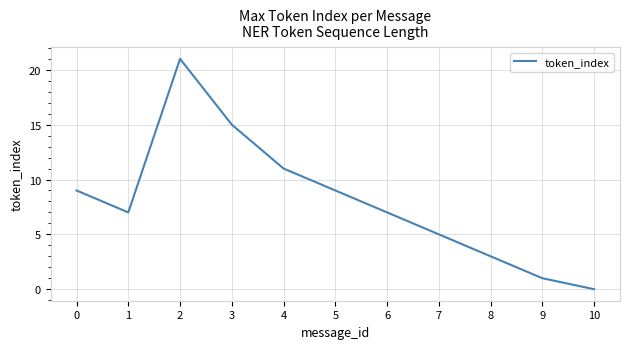

The chart shows a value of 2 at 4. True or false?

False